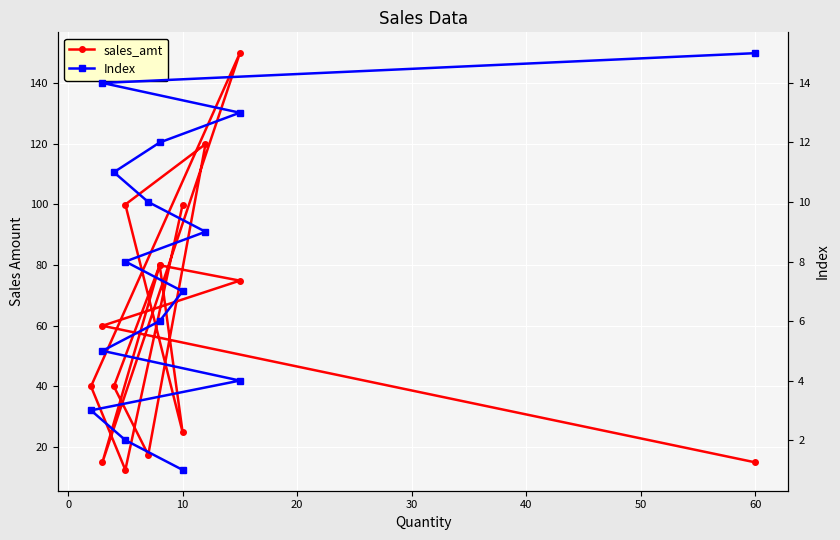

Which series has the widest spread of values?

sales_amt